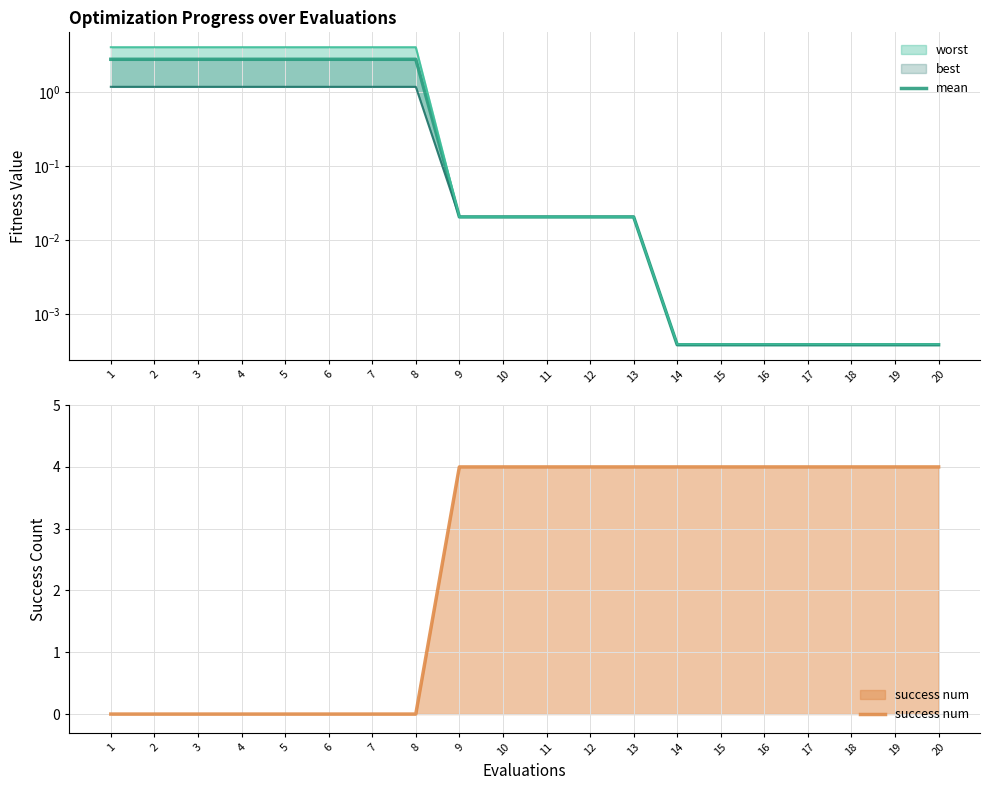

Is it true that success num equals 2 at 13?

False